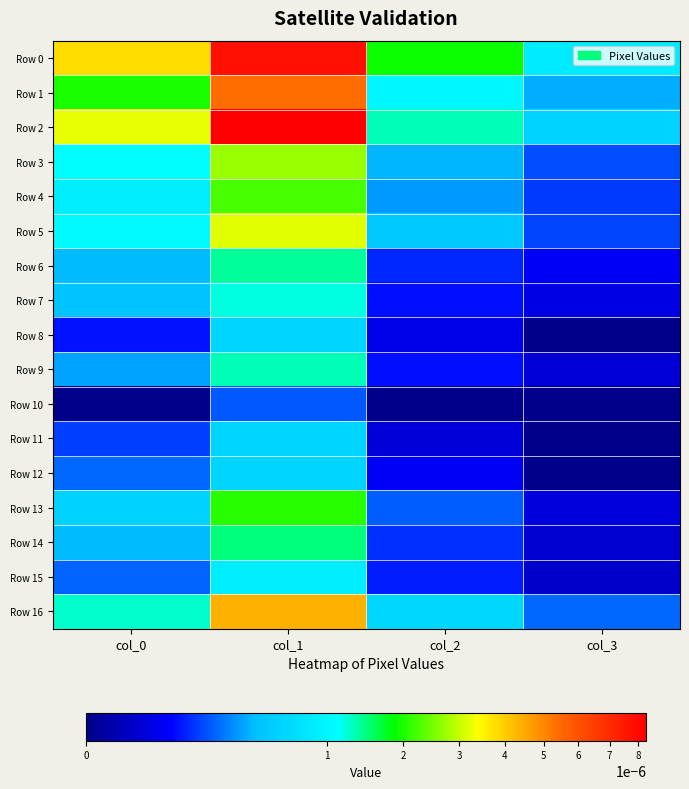

Which series has the largest range (max minus min)?

Row 2